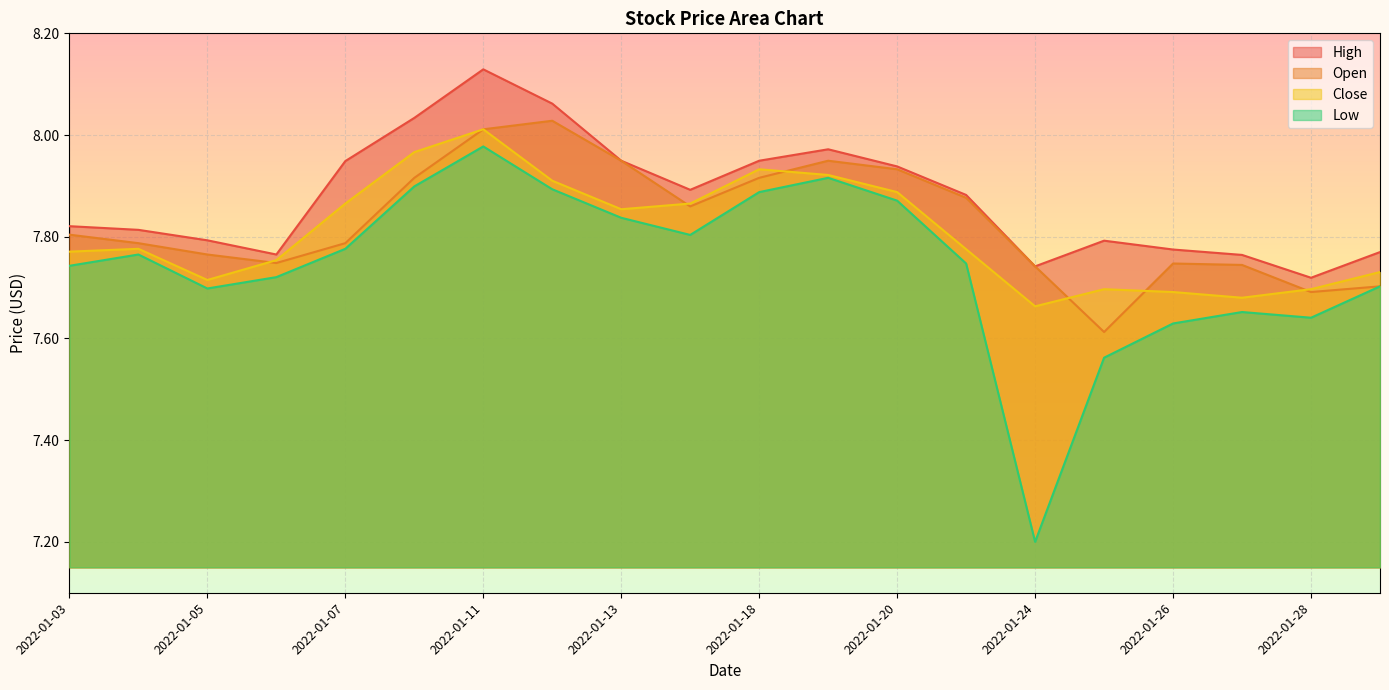

In Close, how many points are lower than both neighbors (excluding endpoints)?

4